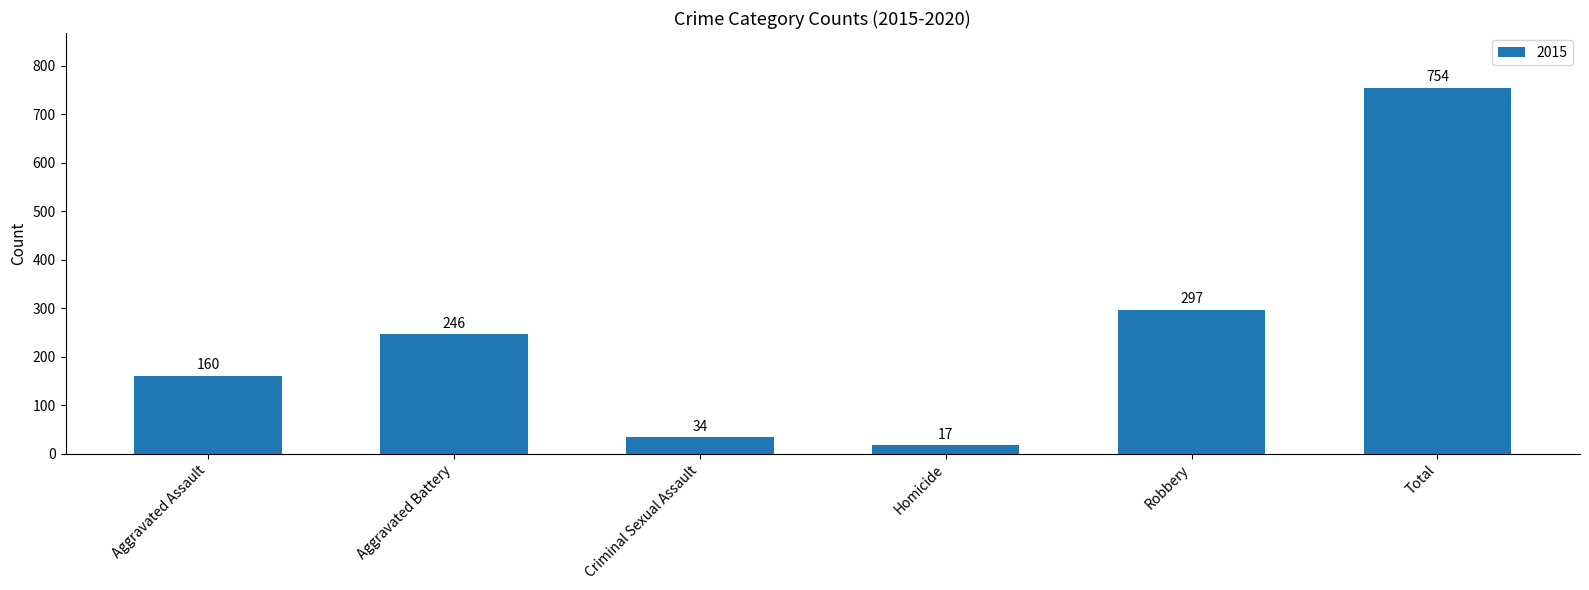

Which label corresponds to the smallest value in the chart?

Homicide